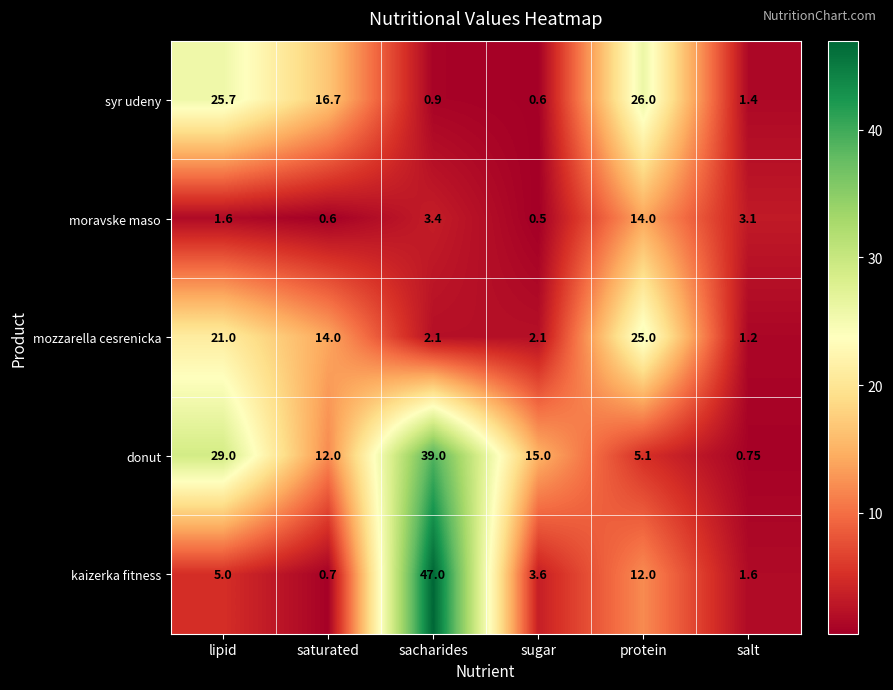

Where is syr udeny nearest to the value 13?

saturated